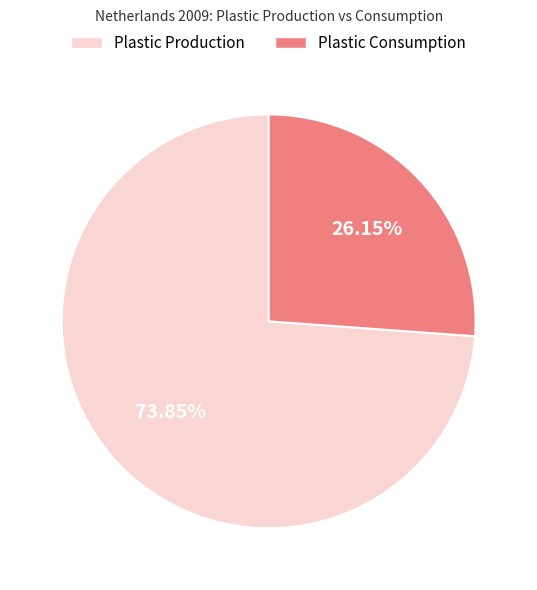

Do Plastic Production and Plastic Consumption together represent more than half of the pie?

Yes